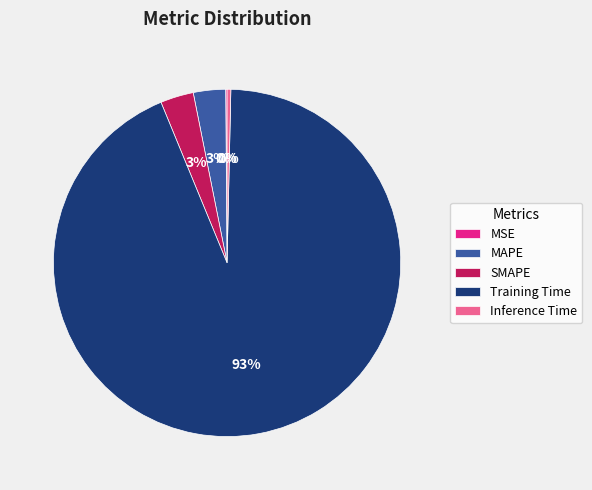

What is the majority slice?

Training Time